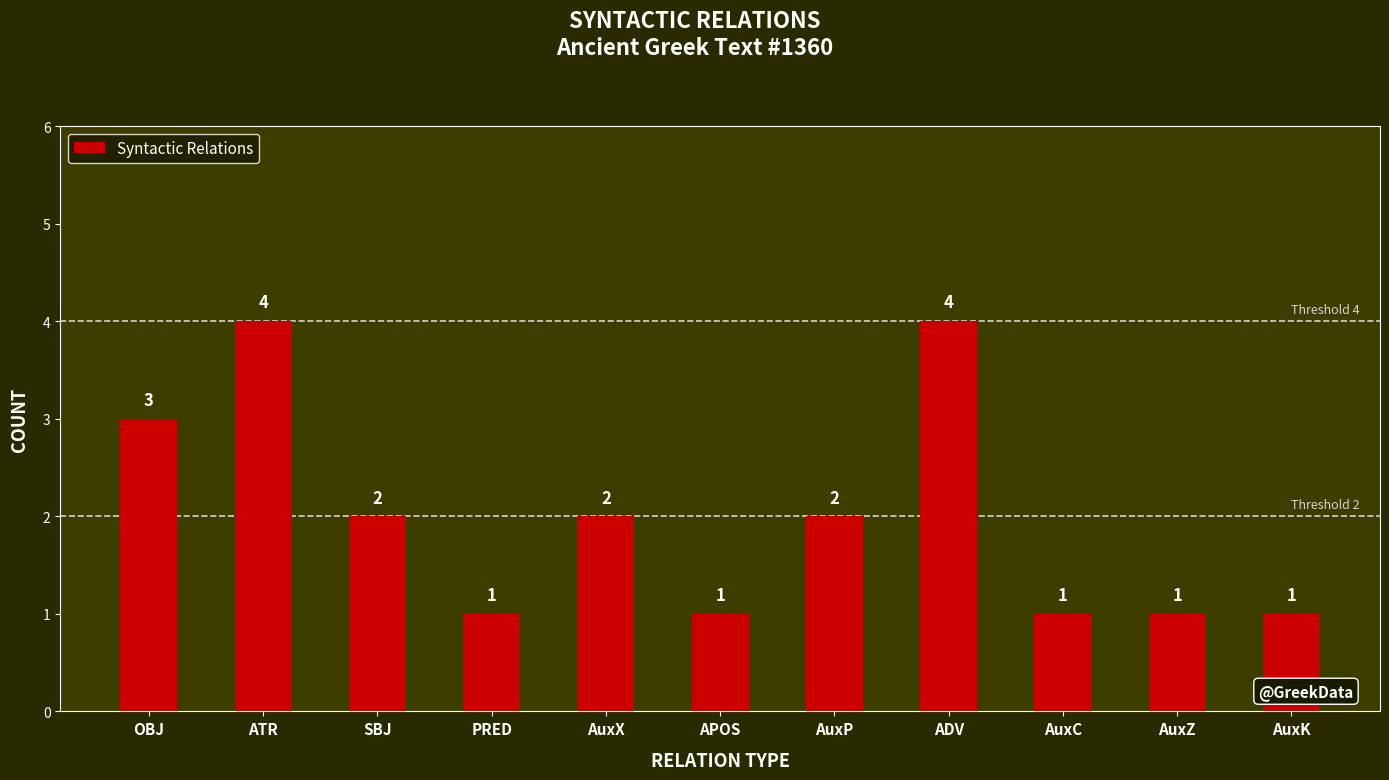

What is the change in value from OBJ to AuxP?

-1